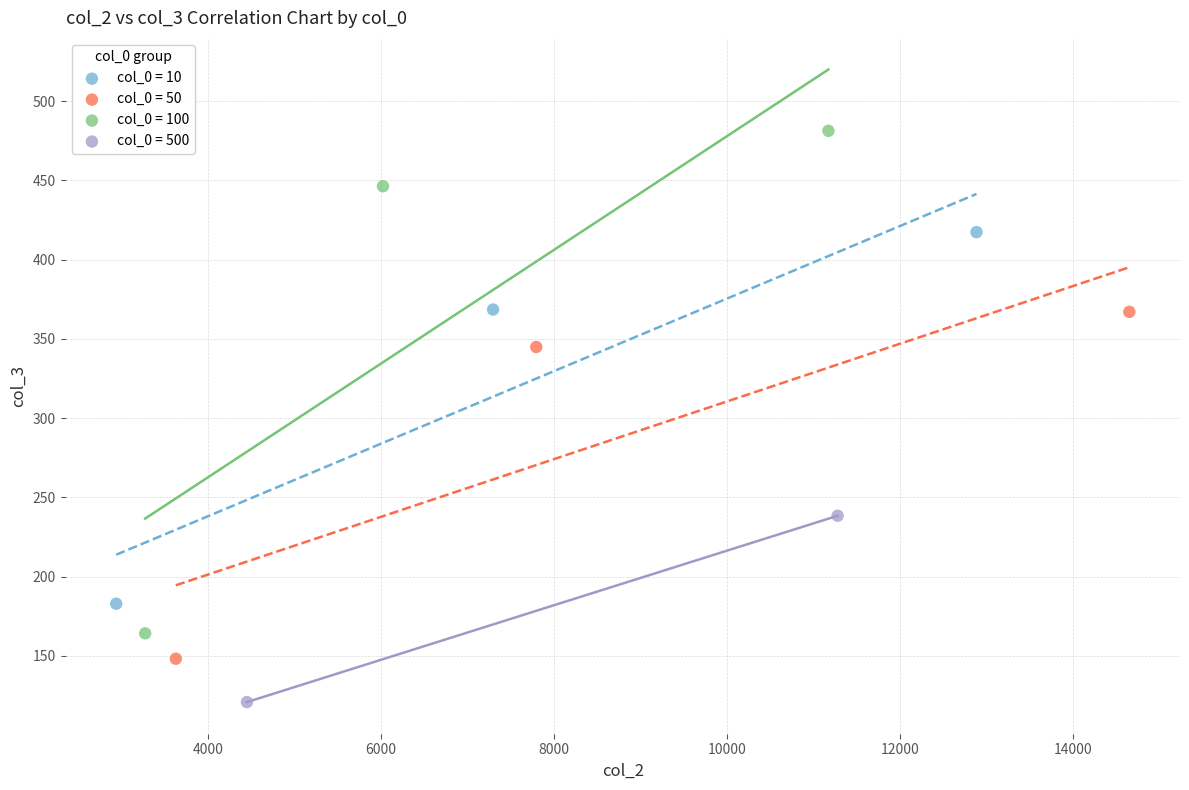

Which series has the largest Y range (max minus min)?

col_0 = 100